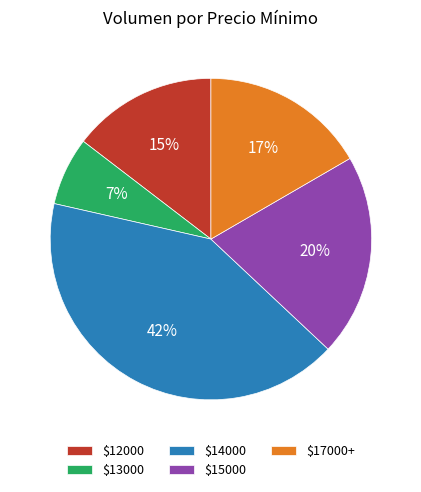

Rank the categories by value from highest to lowest.

$14000, $15000, $17000+, $12000, $13000